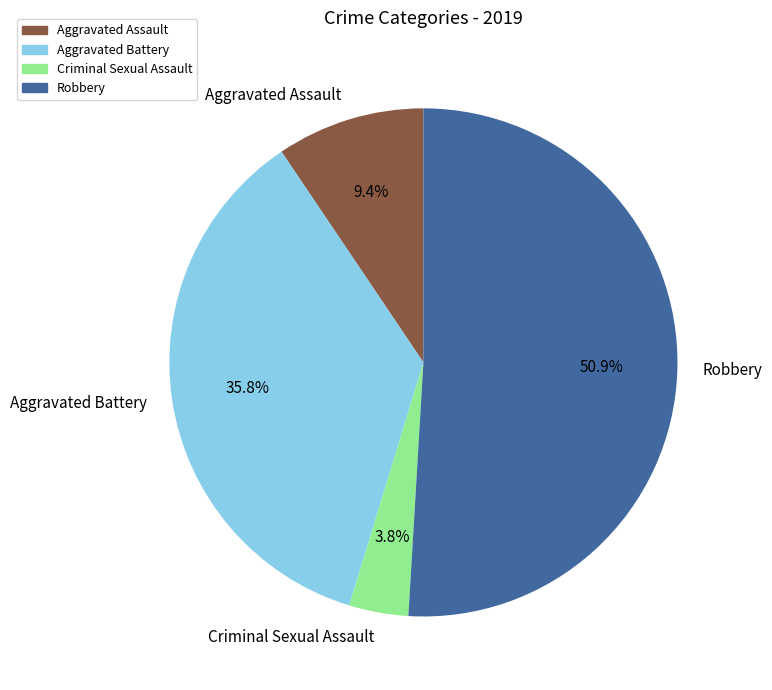

How many slices are in this pie chart?

4